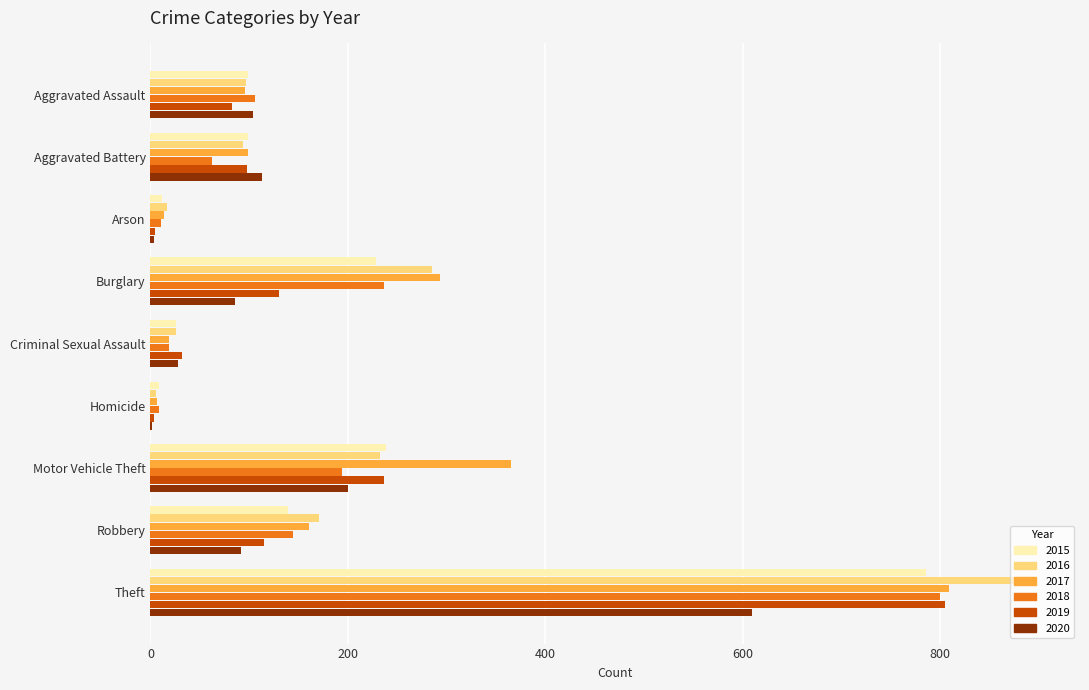

What is the difference between the 2019 values at Burglary and Arson?

125